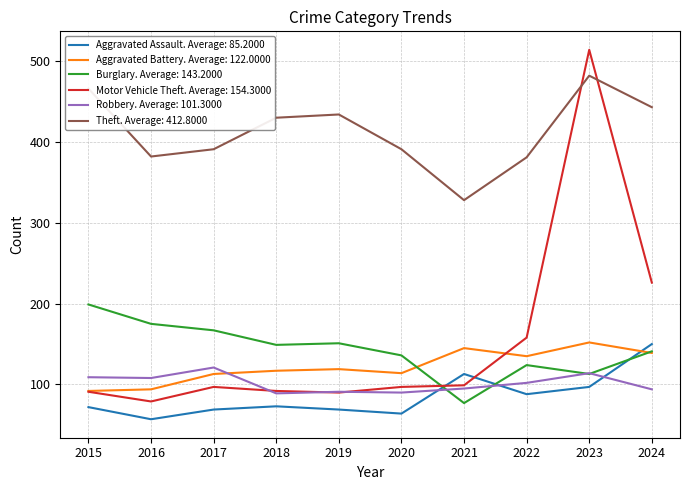

Is the value of Aggravated Assault. Average: 85.2000 at 2018 greater than the value of Robbery. Average: 101.3000 at 2015?

No